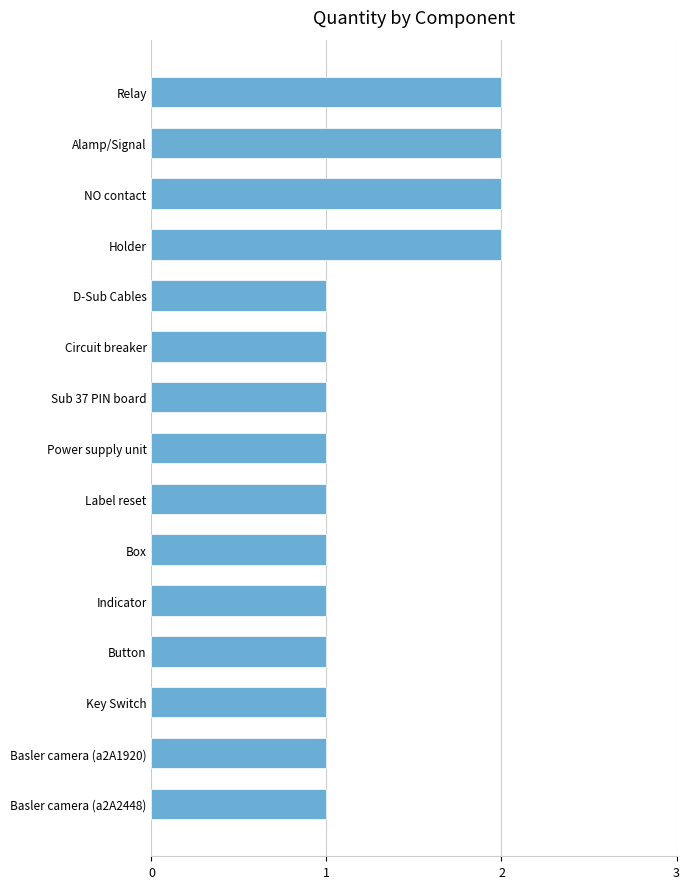

What is the average value?

1